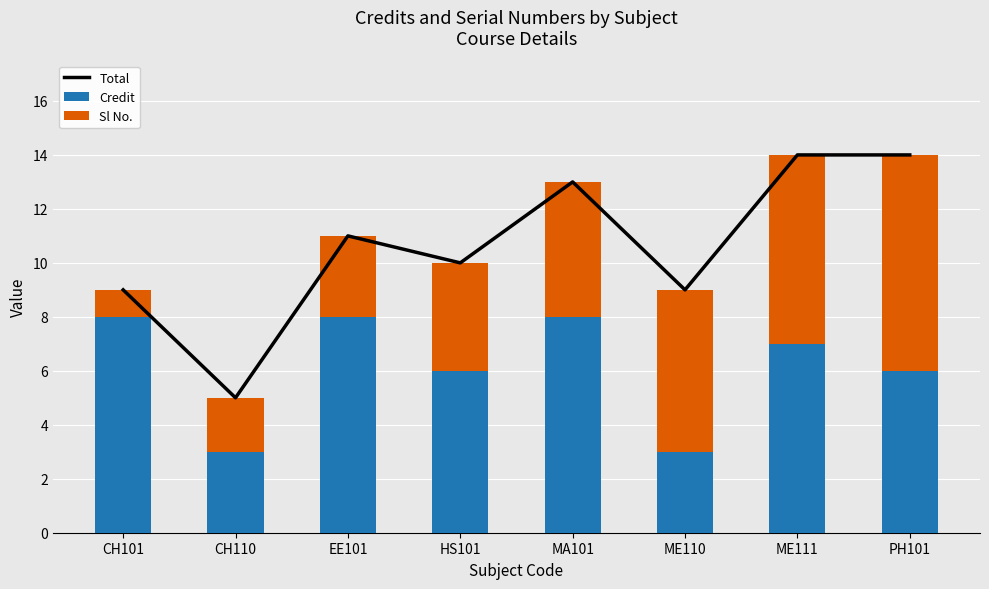

What is the value of the Total bar at the 1st from the left?

9